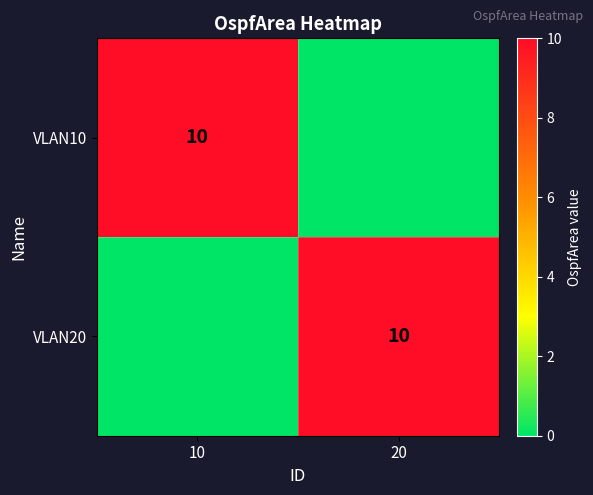

Is it true that VLAN20 equals 10 at 20?

True